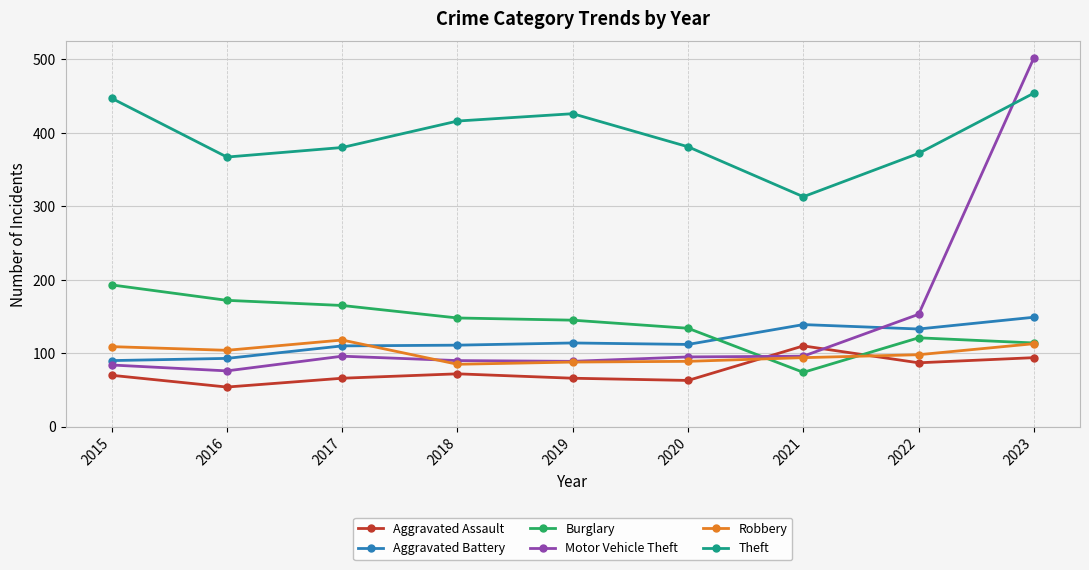

Which series changed the most between 2019 and 2022?

Motor Vehicle Theft